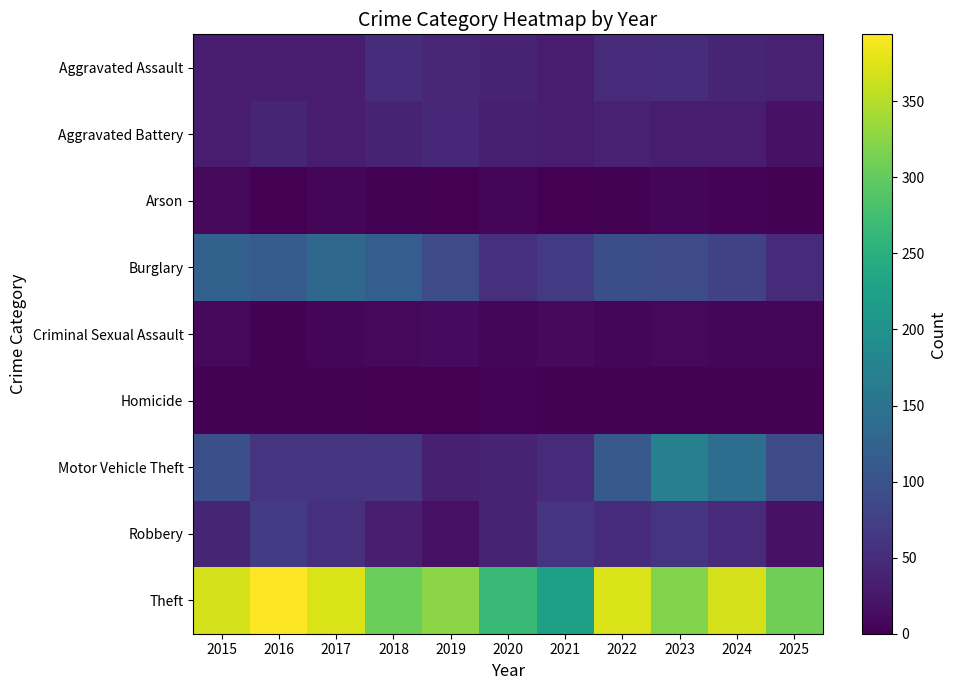

Reading right to left, what are all the values shown in this chart?

Aggravated Assault: 2025=36	2024=41	2023=50	2022=48	2021=32	2020=39	2019=43	2018=50	2017=32	2016=32	2015=32
Aggravated Battery: 2025=19	2024=31	2023=30	2022=36	2021=31	2020=35	2019=44	2018=37	2017=32	2016=41	2015=31
Arson: 2025=2	2024=4	2023=5	2022=2	2021=0	2020=6	2019=1	2018=2	2017=5	2016=1	2015=9
Burglary: 2025=47	2024=77	2023=91	2022=95	2021=67	2020=55	2019=92	2018=117	2017=133	2016=113	2015=123
Criminal Sexual Assault: 2025=7	2024=5	2023=9	2022=7	2021=10	2020=6	2019=11	2018=9	2017=7	2016=3	2015=9
Homicide: 2025=2	2024=3	2023=3	2022=2	2021=2	2020=4	2019=0	2018=0	2017=2	2016=2	2015=3
Motor Vehicle Theft: 2025=91	2024=143	2023=171	2022=110	2021=49	2020=40	2019=35	2018=63	2017=59	2016=59	2015=96
Robbery: 2025=20	2024=47	2023=61	2022=50	2021=59	2020=40	2019=17	2018=33	2017=55	2016=69	2015=41
Theft: 2025=308	2024=369	2023=319	2022=372	2021=224	2020=266	2019=325	2018=305	2017=372	2016=394	2015=369